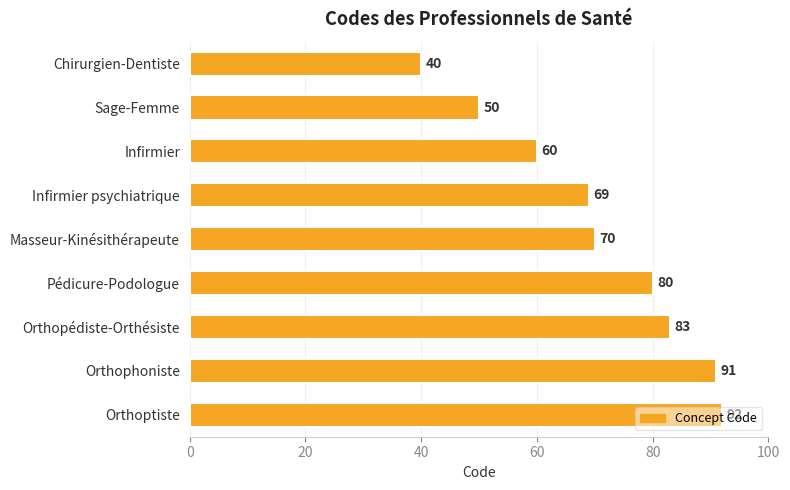

The value at Orthoptiste is 92. True or false?

True